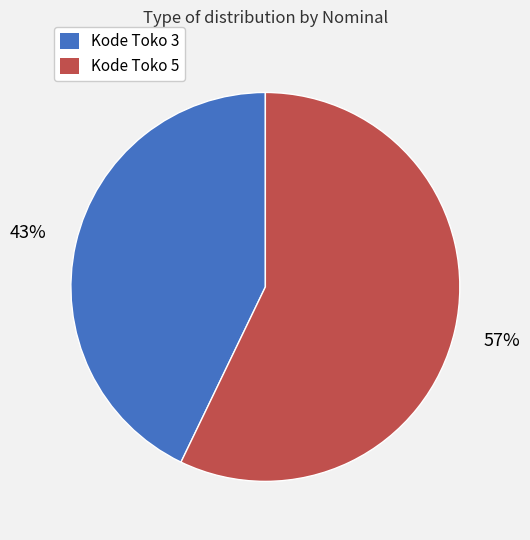

Combined, do Kode Toko 3 and Kode Toko 5 account for over 50%?

Yes